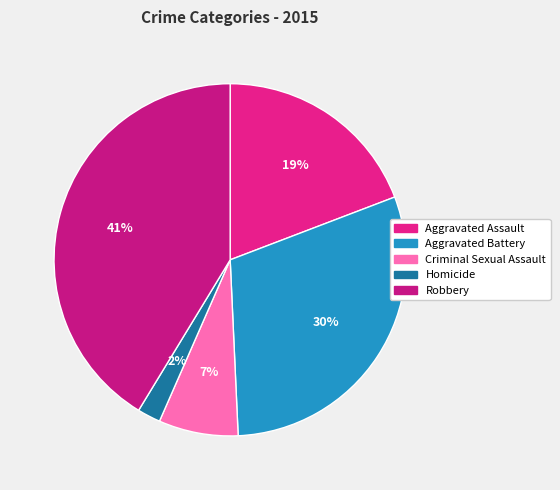

True or false: Homicide accounts for 2% of the total.

True